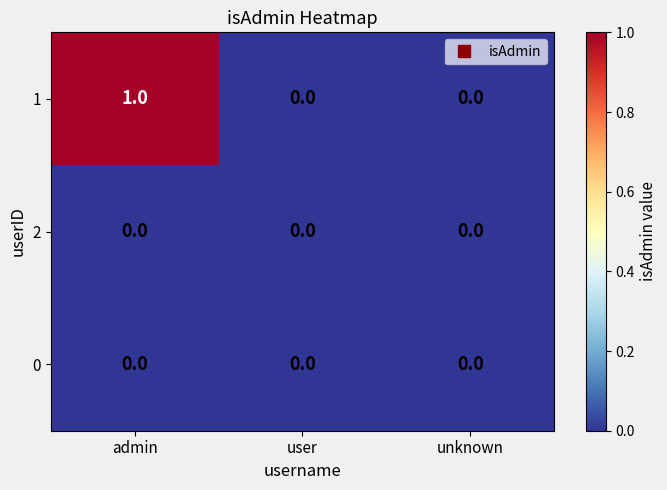

True or false: 0 has a value of 0 at admin.

True